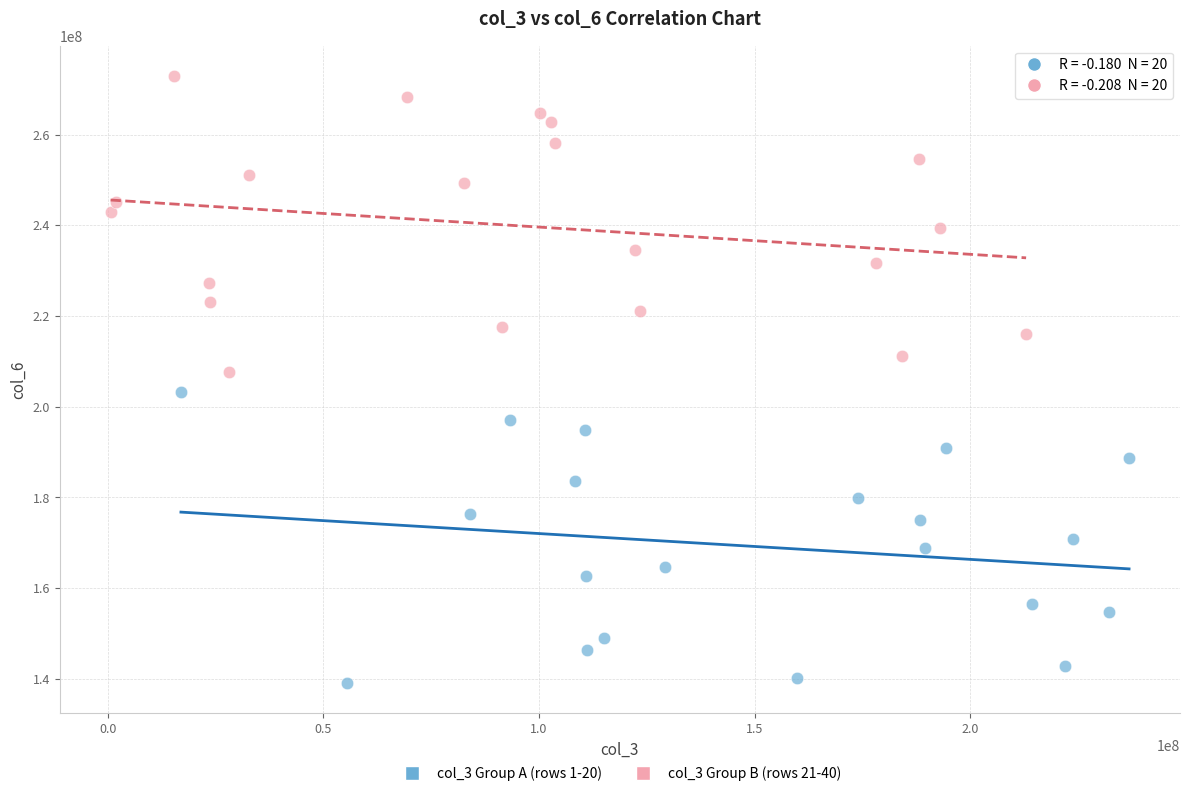

Which series reaches the minimum Y coordinate?

col_3 Group A (rows 1-20)